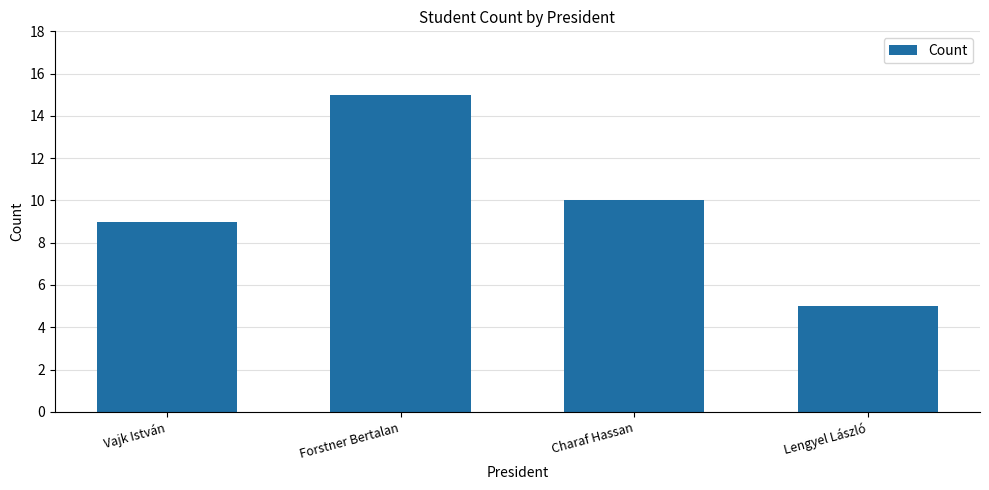

What is the difference between the maximum and minimum values?

10